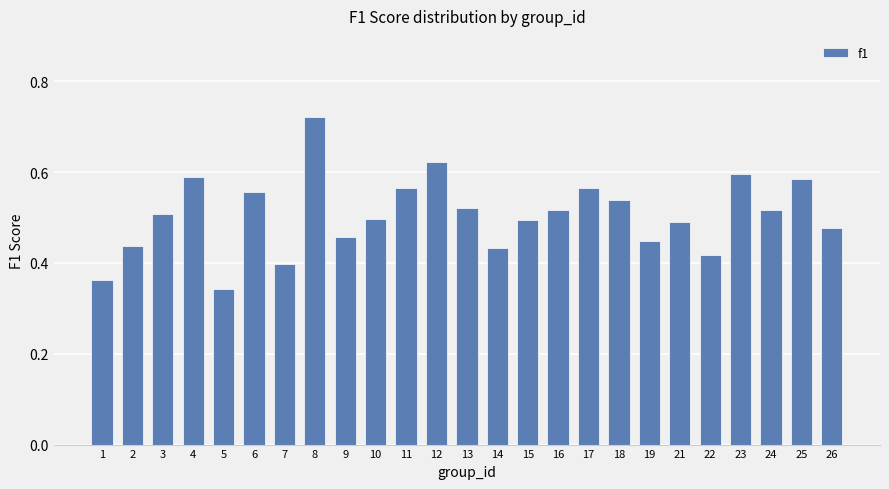

The chart shows a value of 0.5 at 9. True or false?

True